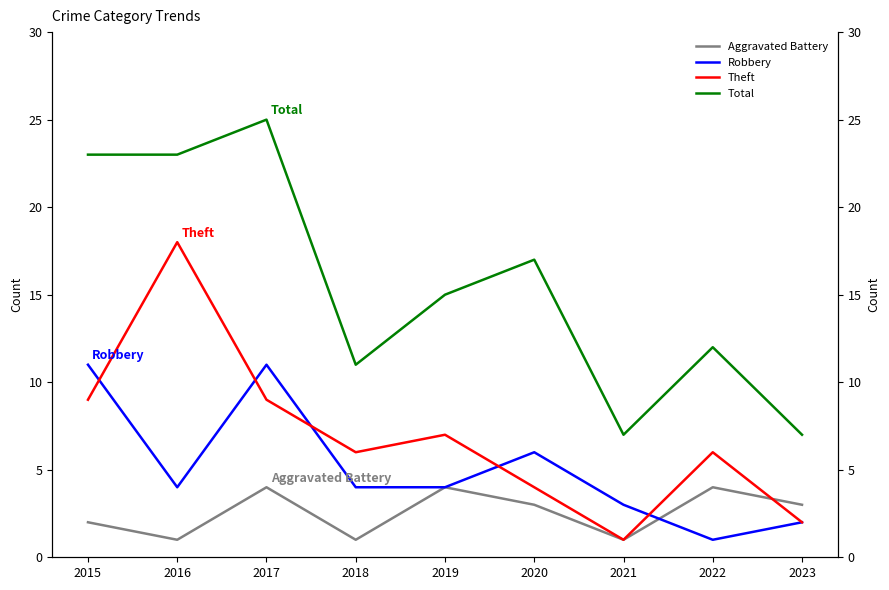

Rank the series at 2017 from lowest to highest value.

Aggravated Battery, Theft, Robbery, Total